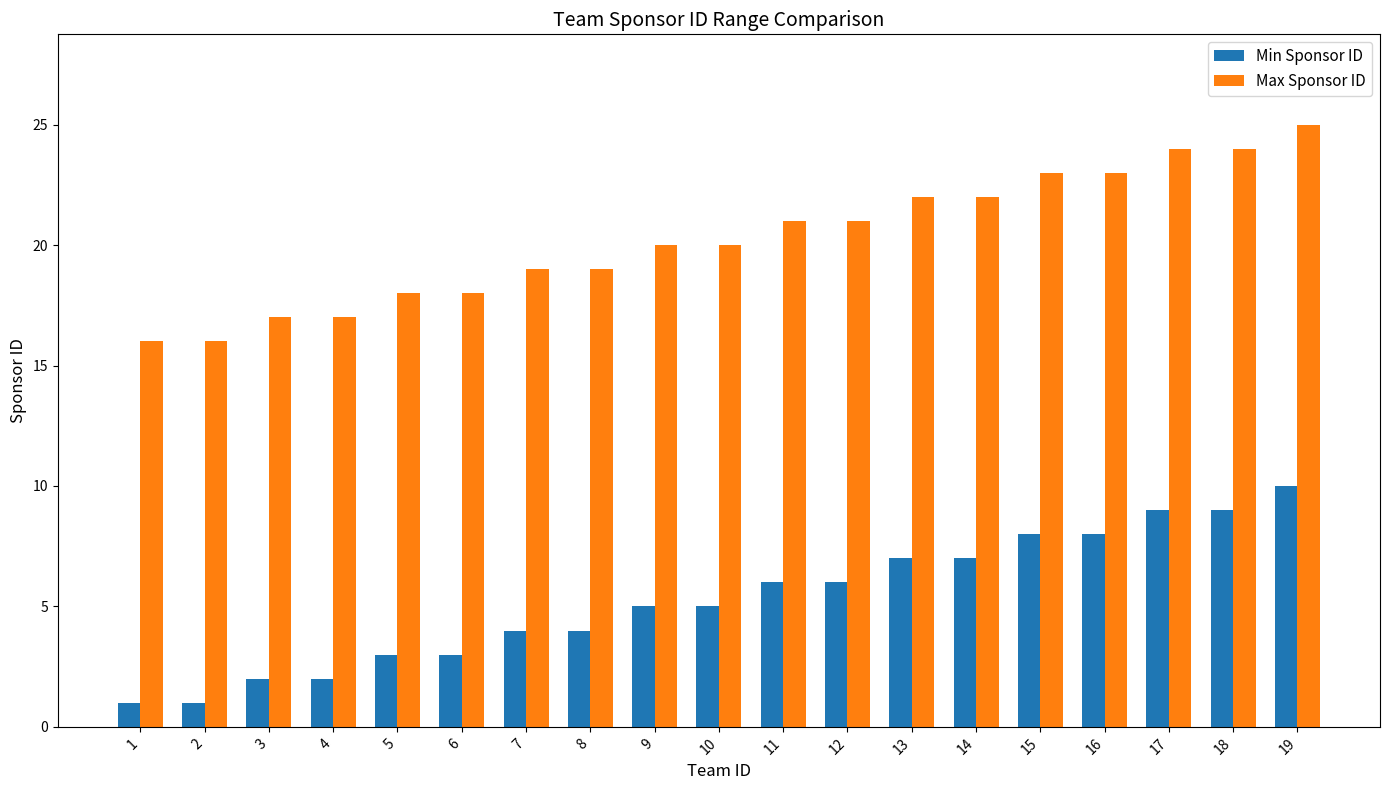

List the series in order of their peak value, highest first.

Max Sponsor ID, Min Sponsor ID